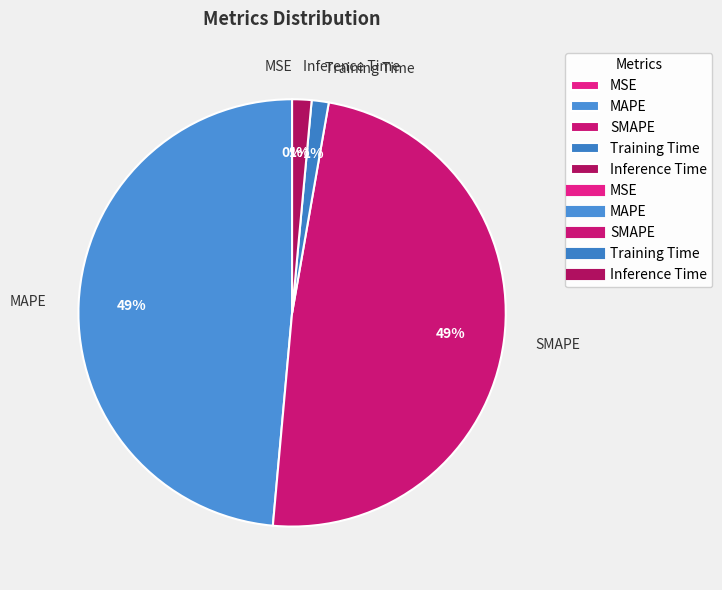

Does Training Time account for over 50% of the chart?

No